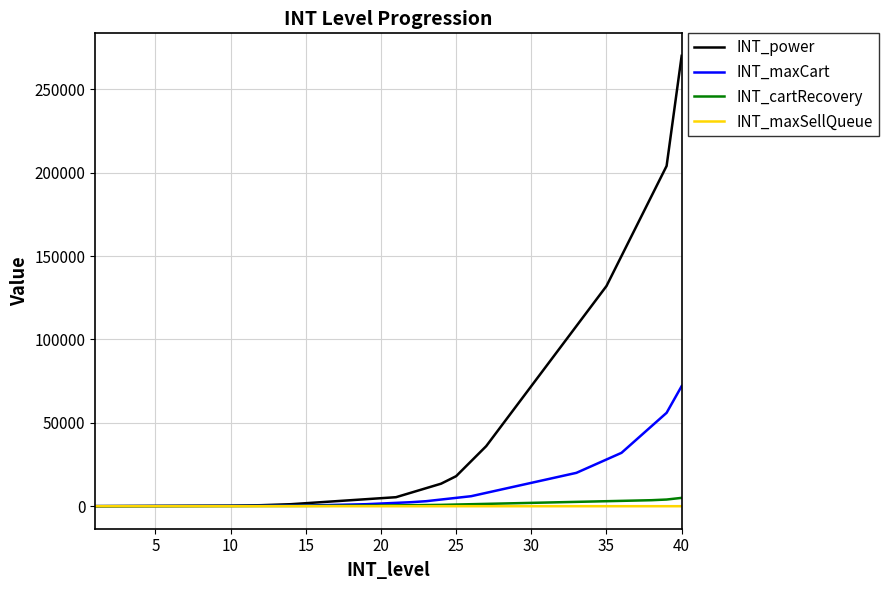

Which series has the largest range (max minus min)?

INT_power